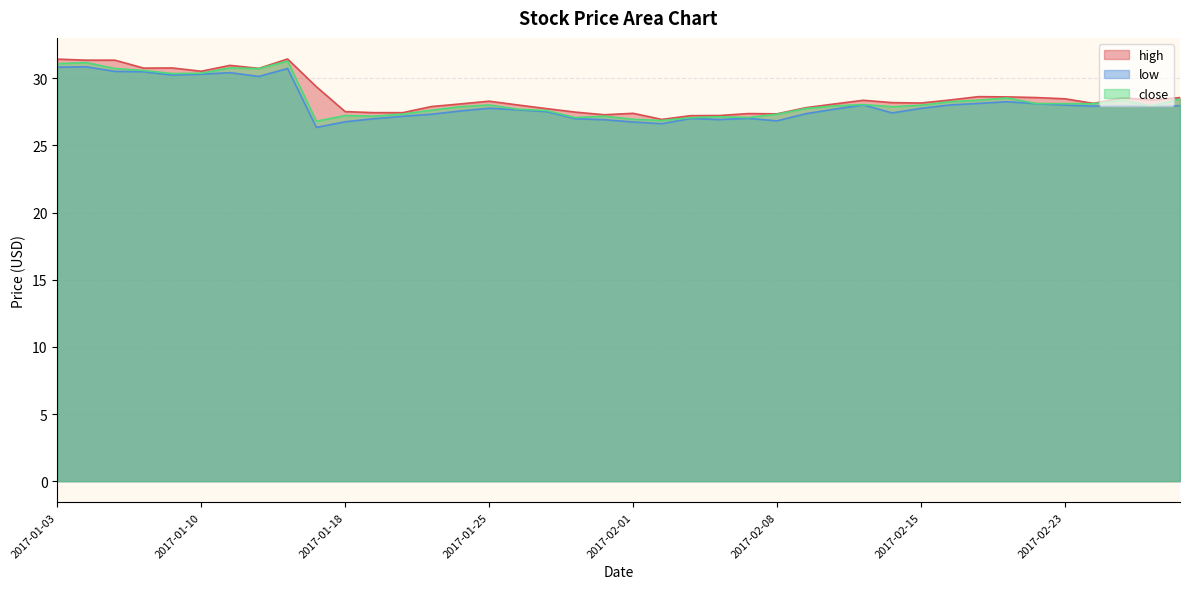

True or false: close and low intersect in this chart.

False